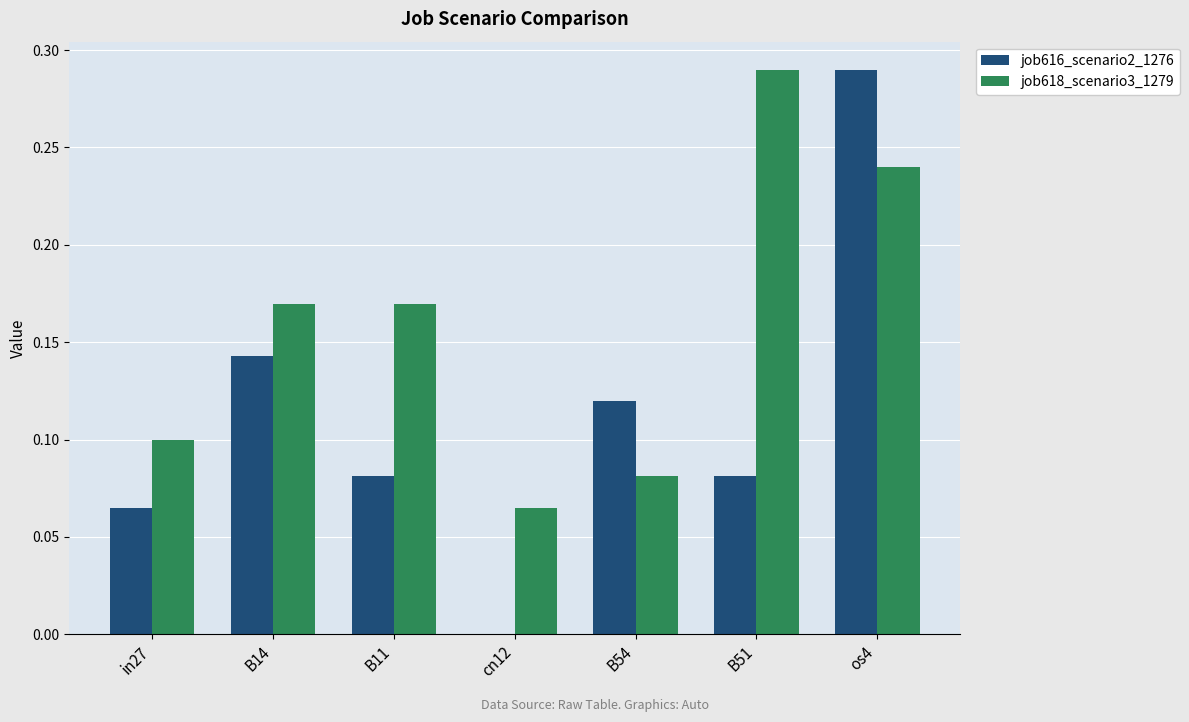

True or false: job618_scenario3_1279 has a value of 0.1 at B51.

False